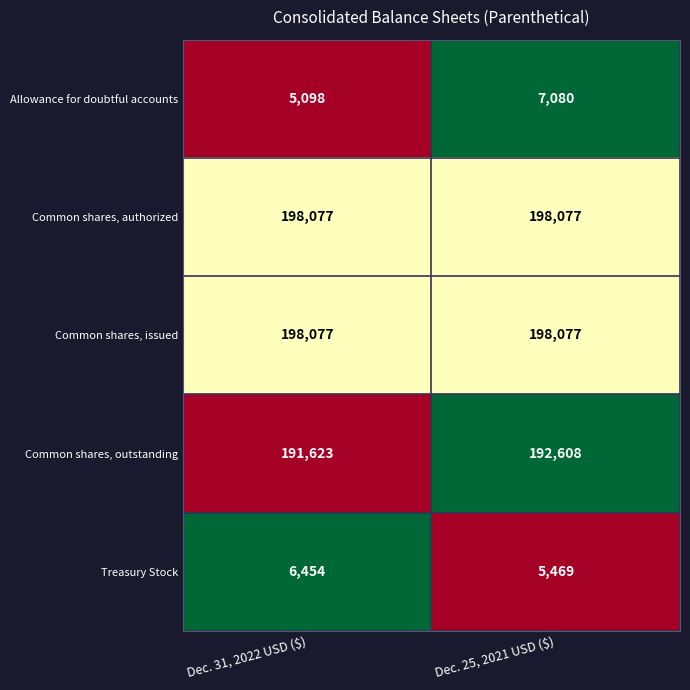

The Common shares, authorized series shows 198077 at Dec. 25, 2021 USD ($). True or false?

True